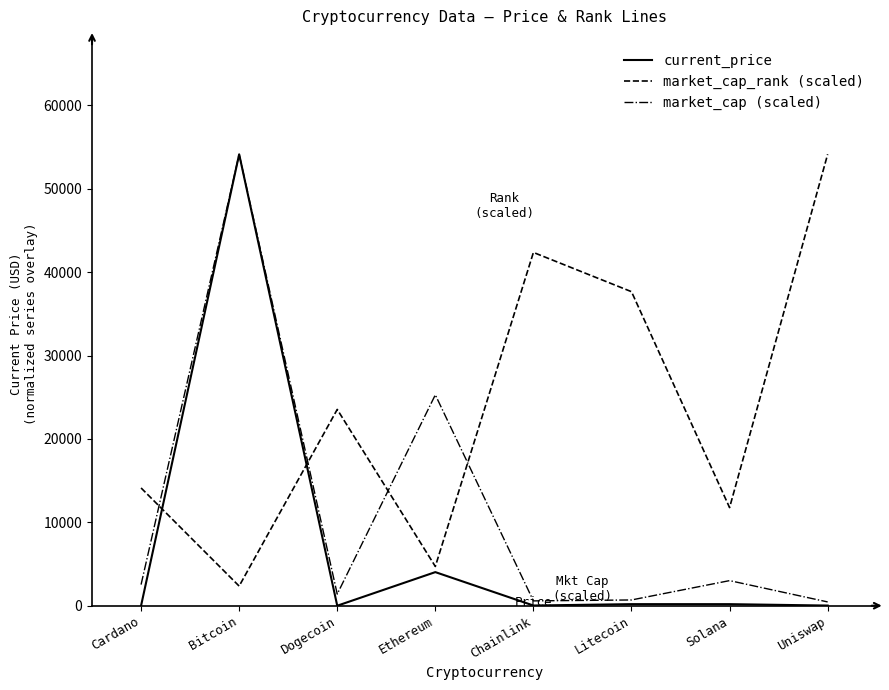

How many intersections are there between current_price and market_cap_rank (scaled)?

2